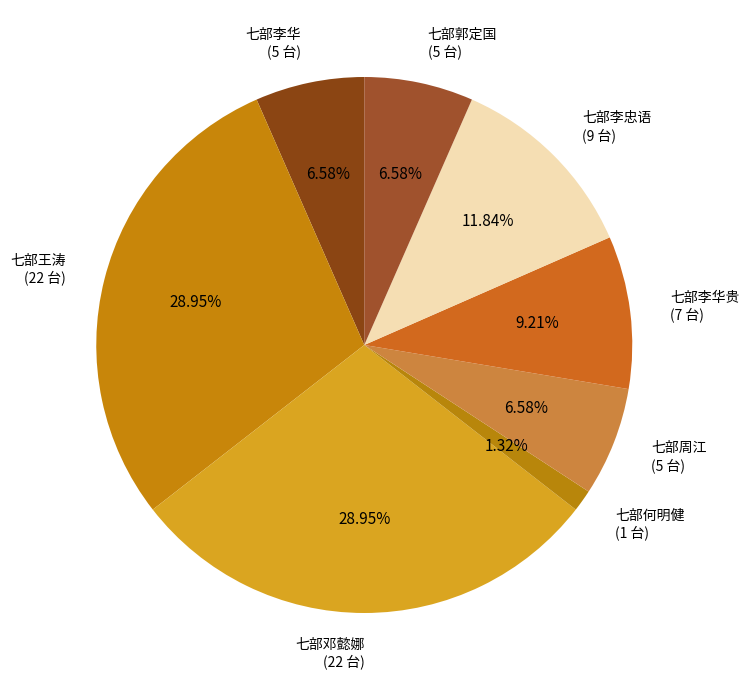

How many slices are in this pie chart?

8